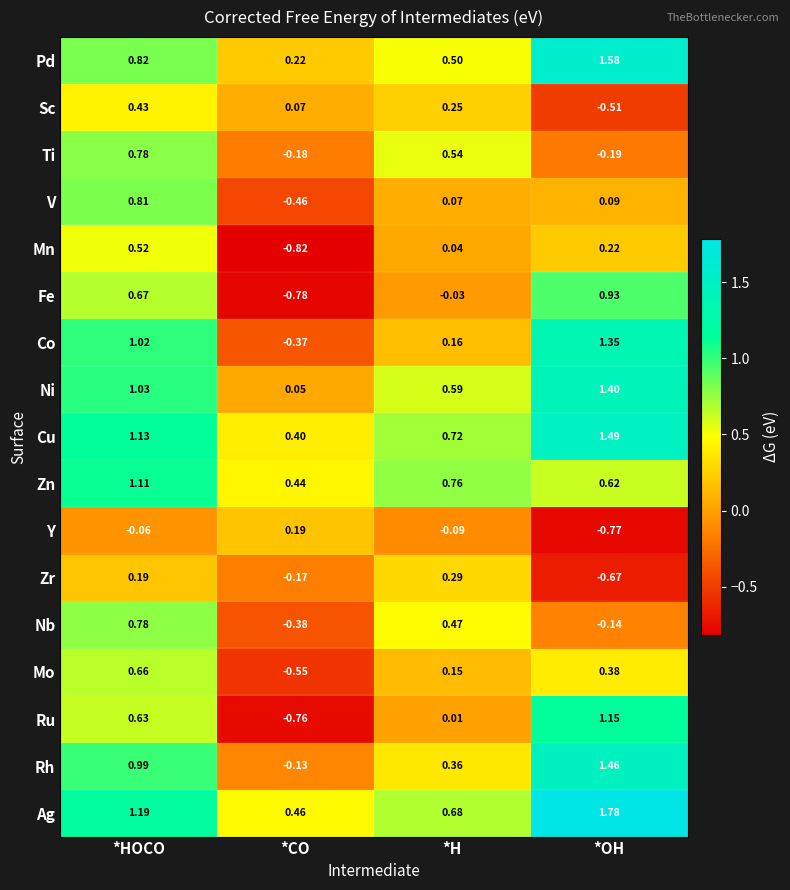

At which category is the sum across all series the highest?

*HOCO